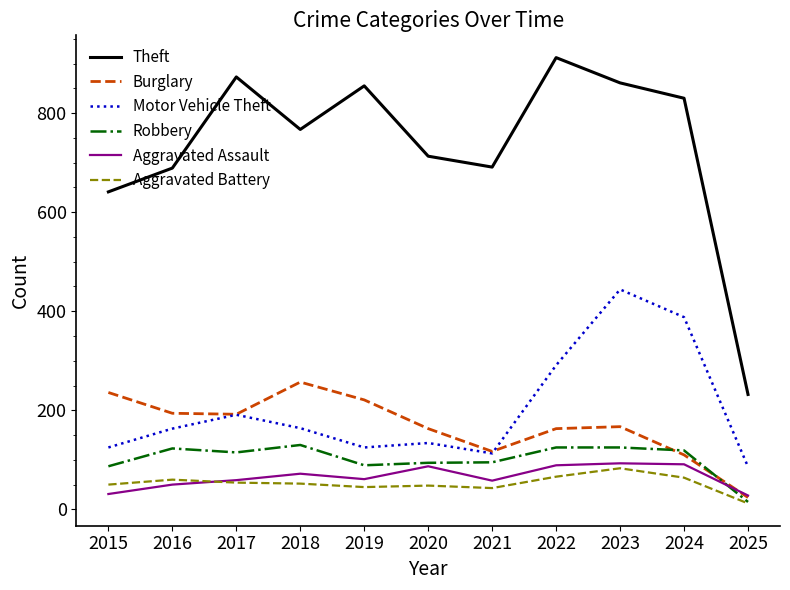

What is the approximate value of Aggravated Battery at 2015, to the nearest 5?

50